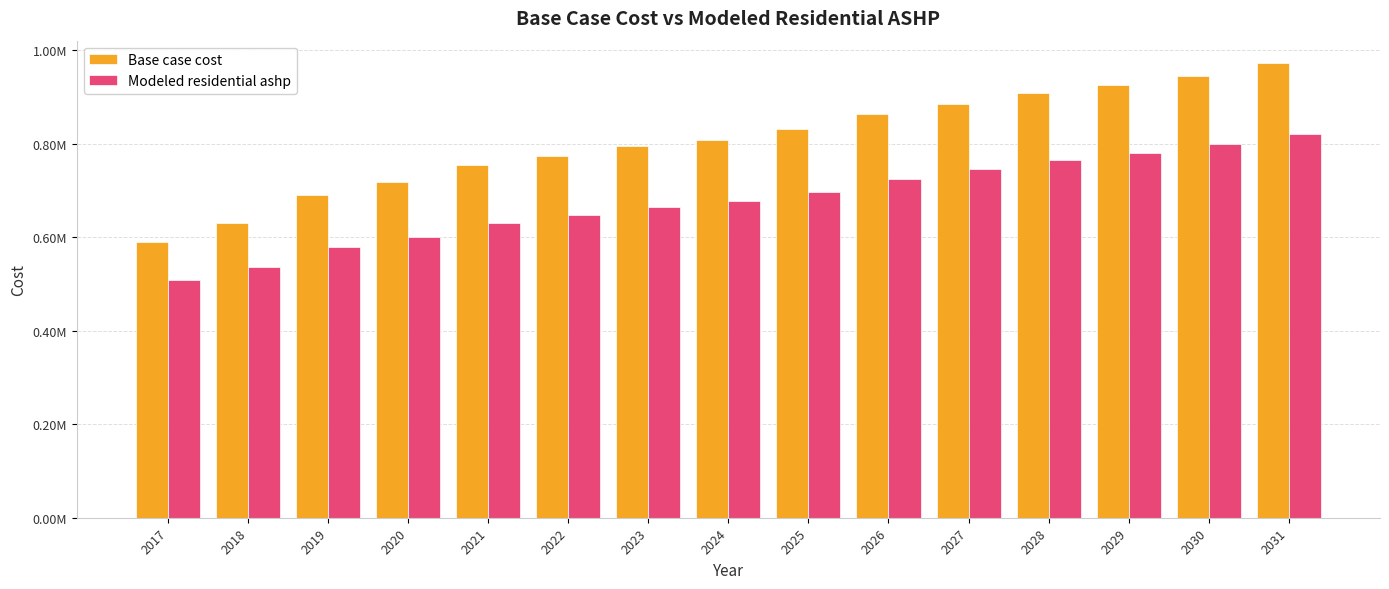

What are all the series names shown in the legend?

Base case cost, Modeled residential ashp